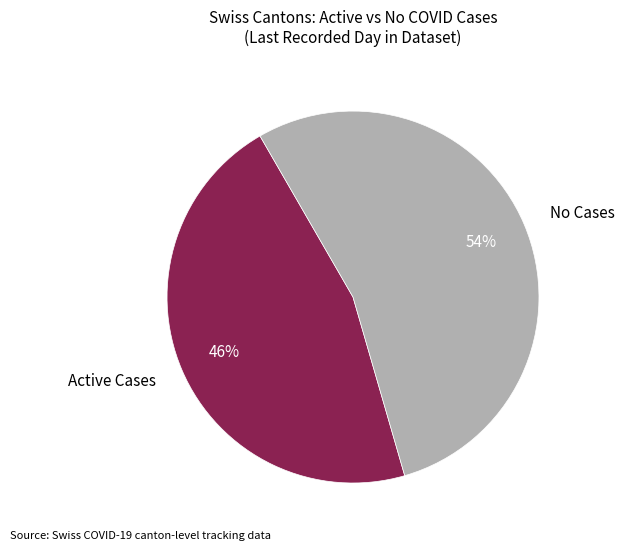

Rank the categories by value from highest to lowest.

No Cases, Active Cases